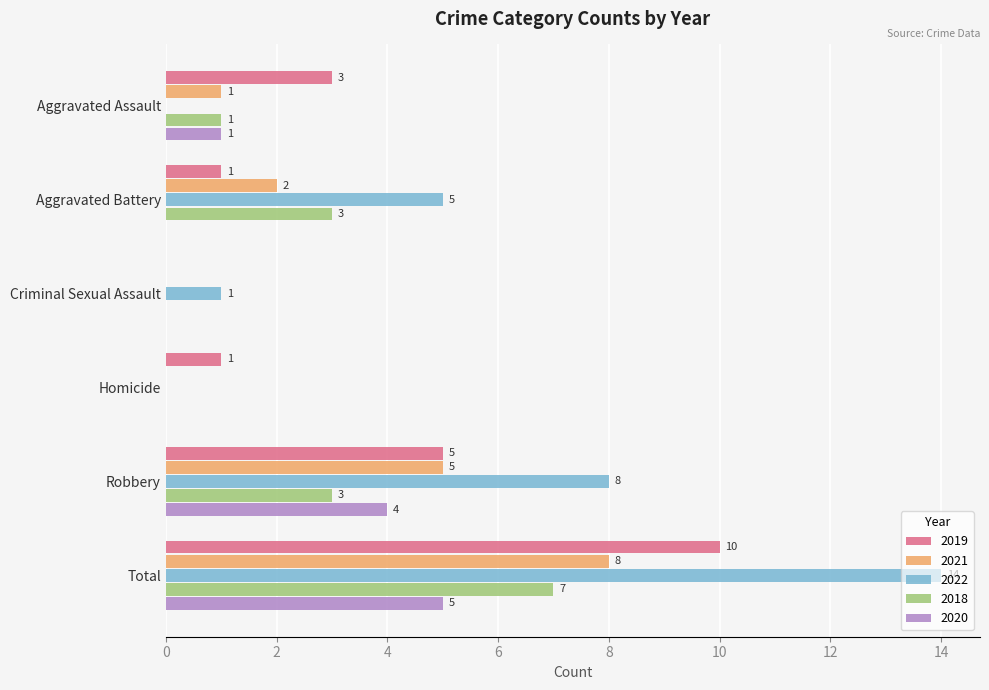

Which series changed the most between Aggravated Battery and Homicide?

2022